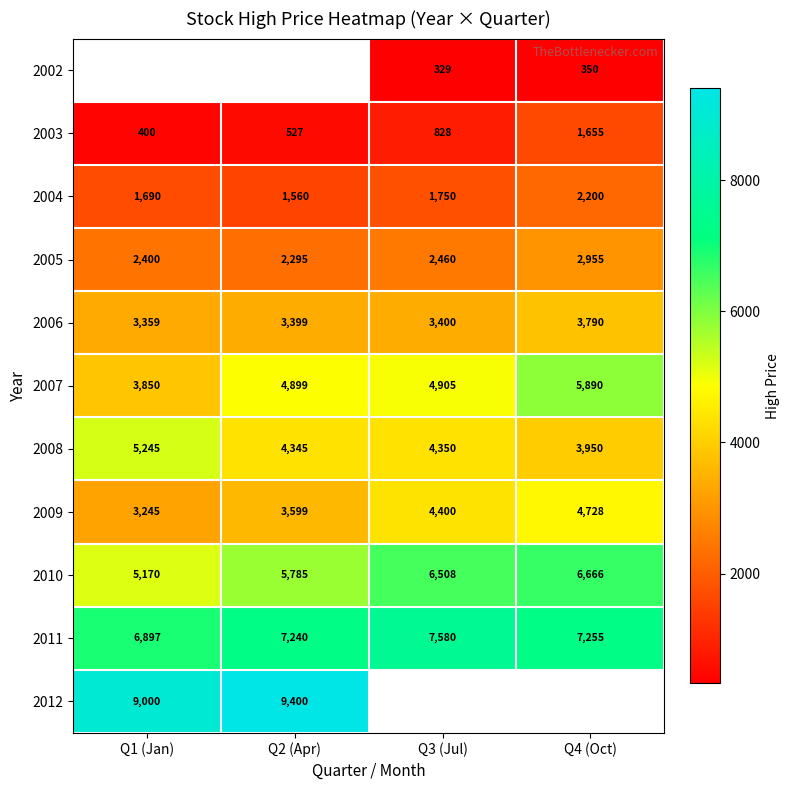

Between Q3 (Jul) and Q2 (Apr), which is larger?

Q2 (Apr)